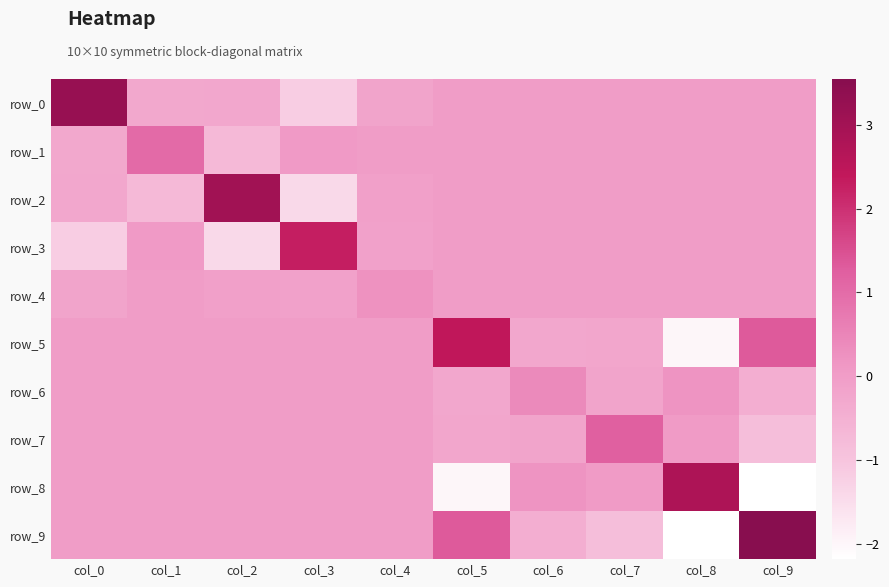

List the series in order of their peak value, lowest first.

row_4, row_6, row_1, row_7, row_3, row_5, row_8, row_2, row_0, row_9